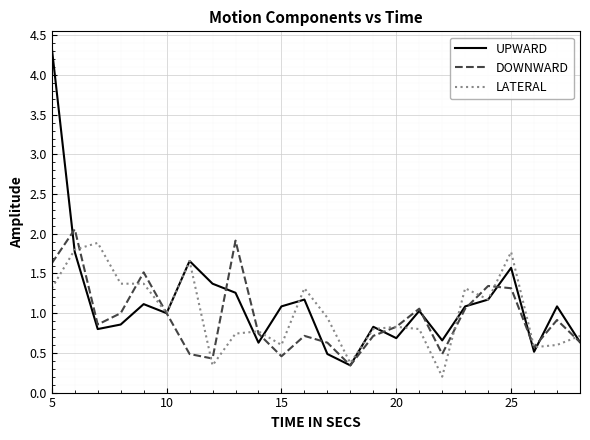

What is the minimum value for UPWARD?

0.3